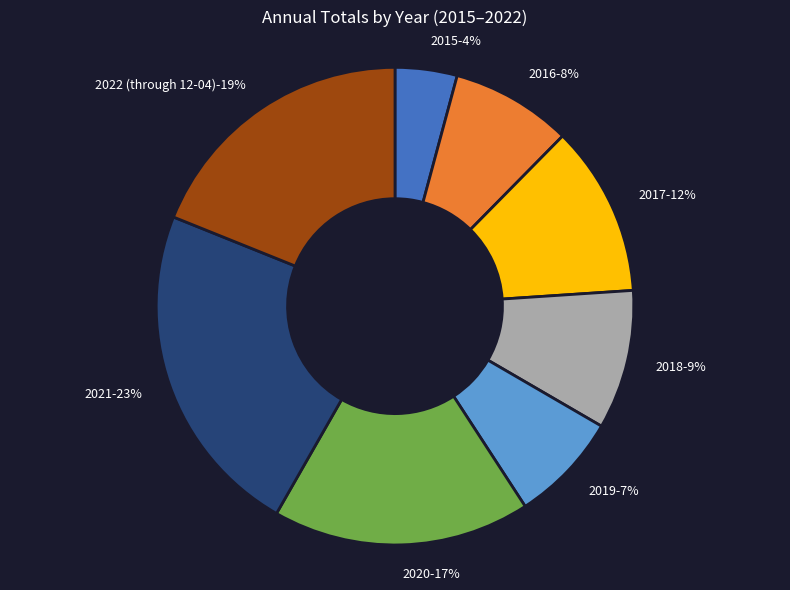

To the nearest percent, what is the difference between the largest and smallest slice percentages?

19%